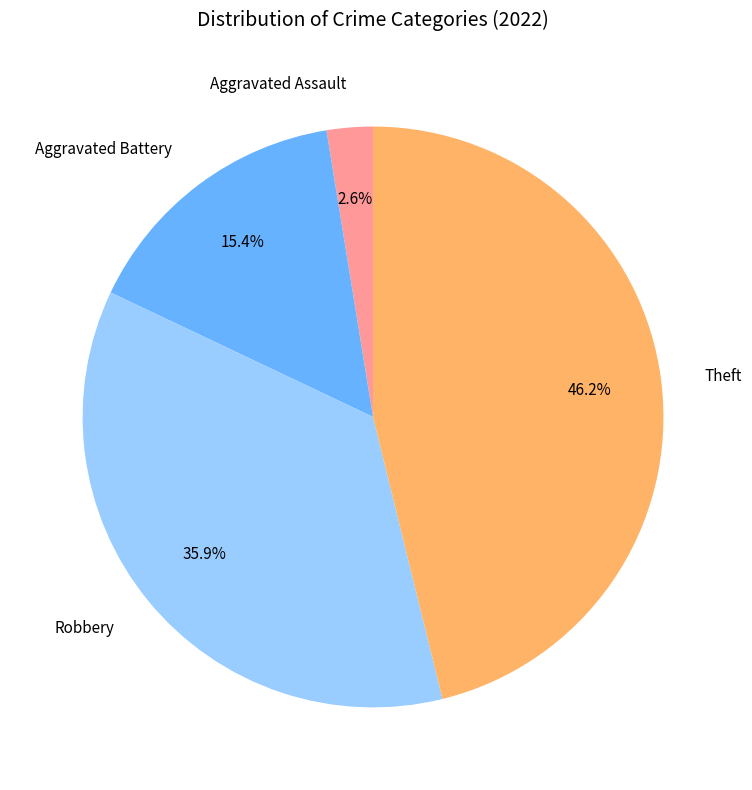

Count the number of slices in the pie.

4